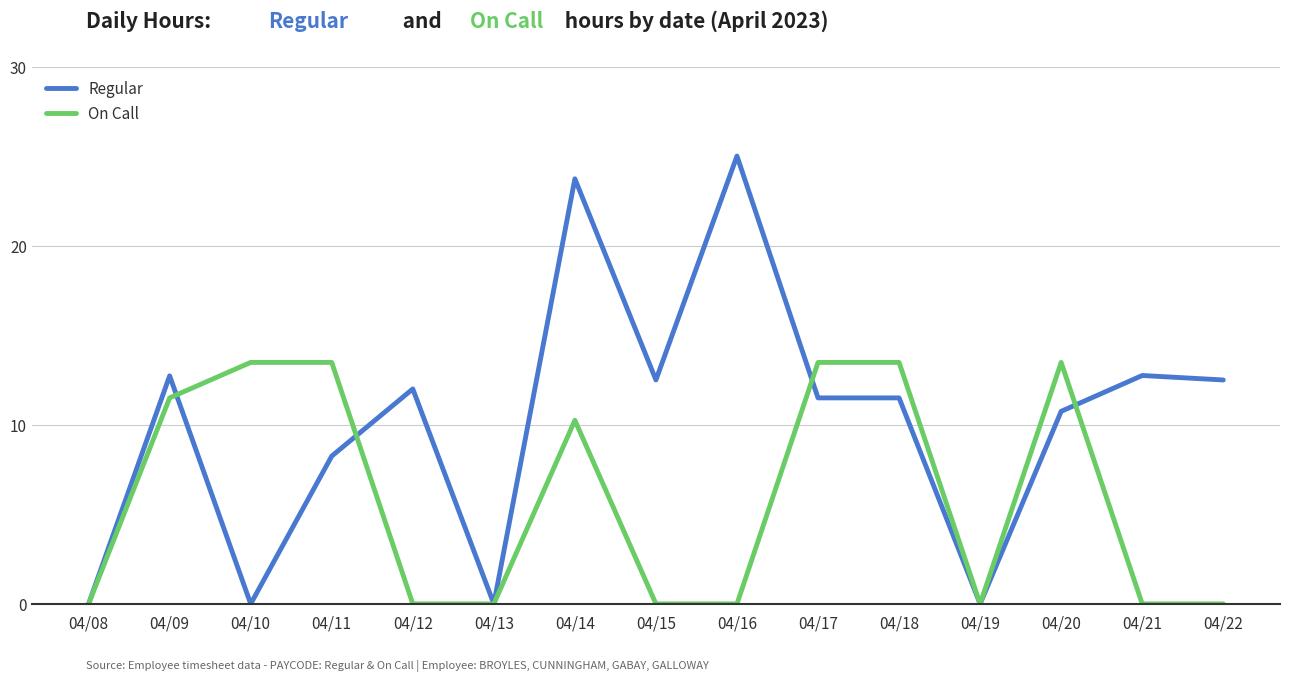

Where is the first local minimum for Regular?

04/10